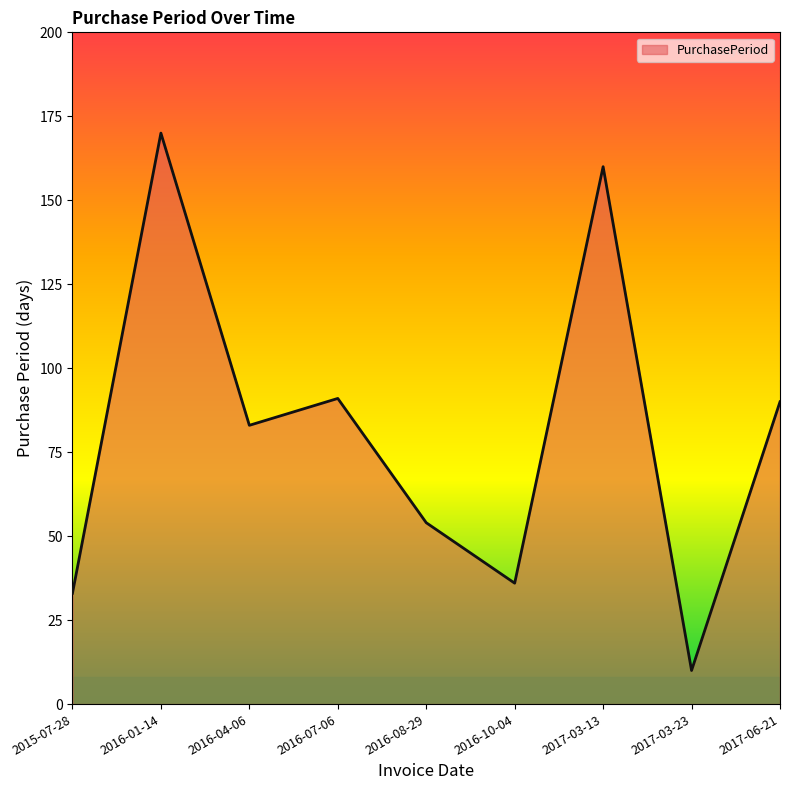

What is the average value?

81